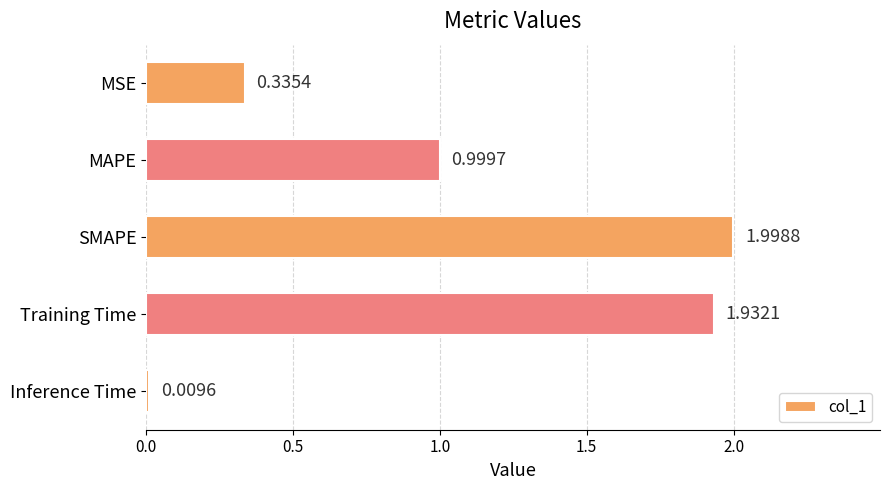

Does the chart contain any negative values?

No